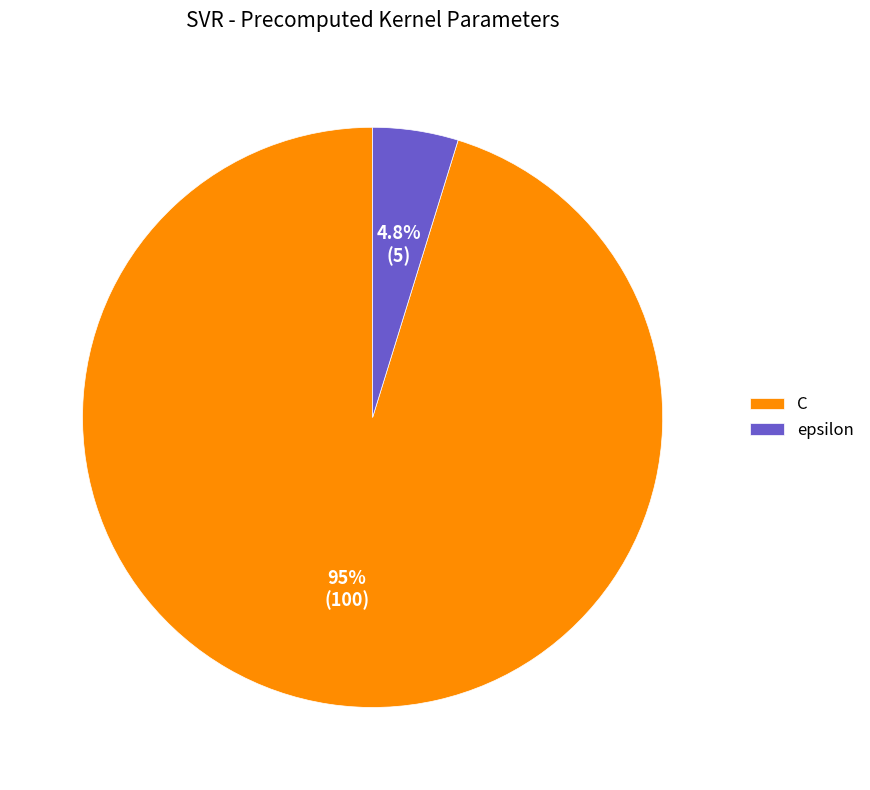

To the nearest percent, what portion does epsilon represent?

5%